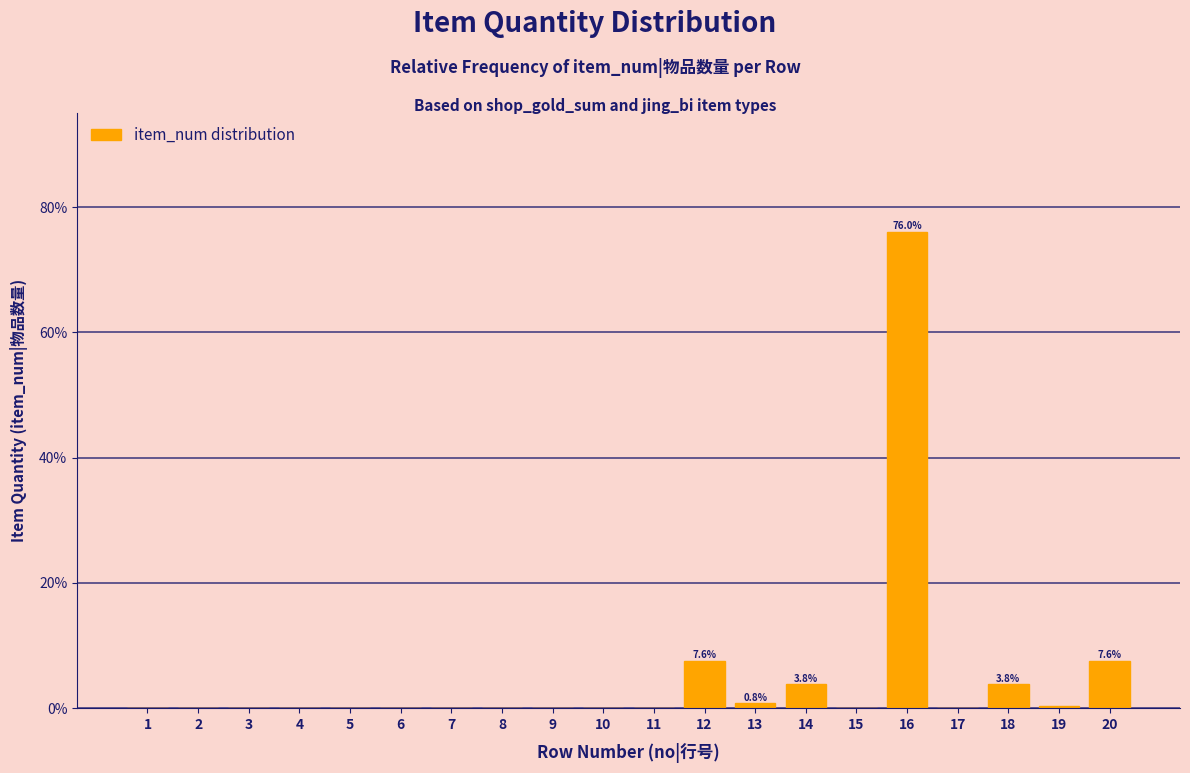

Which category has the highest value across all series?

16